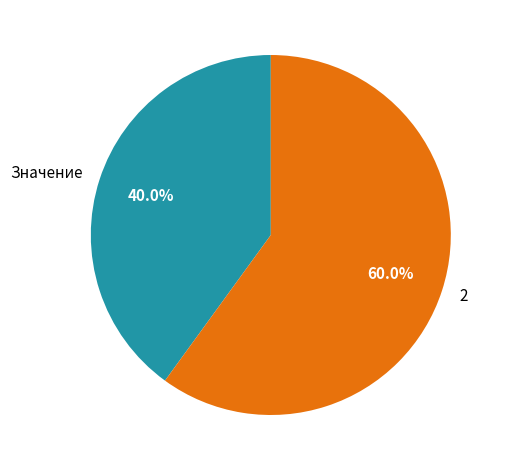

Does Значение account for over 50% of the chart?

No